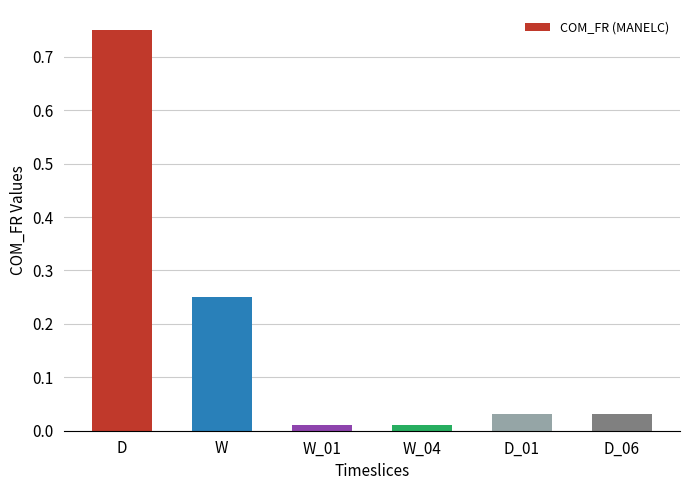

How many bars are there in total?

6